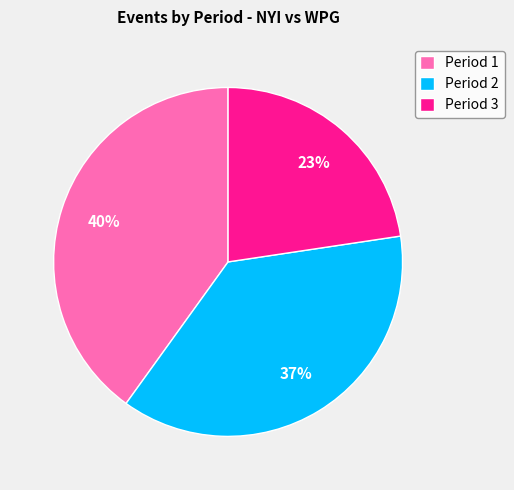

True or false: Period 2 accounts for 37% of the total.

True